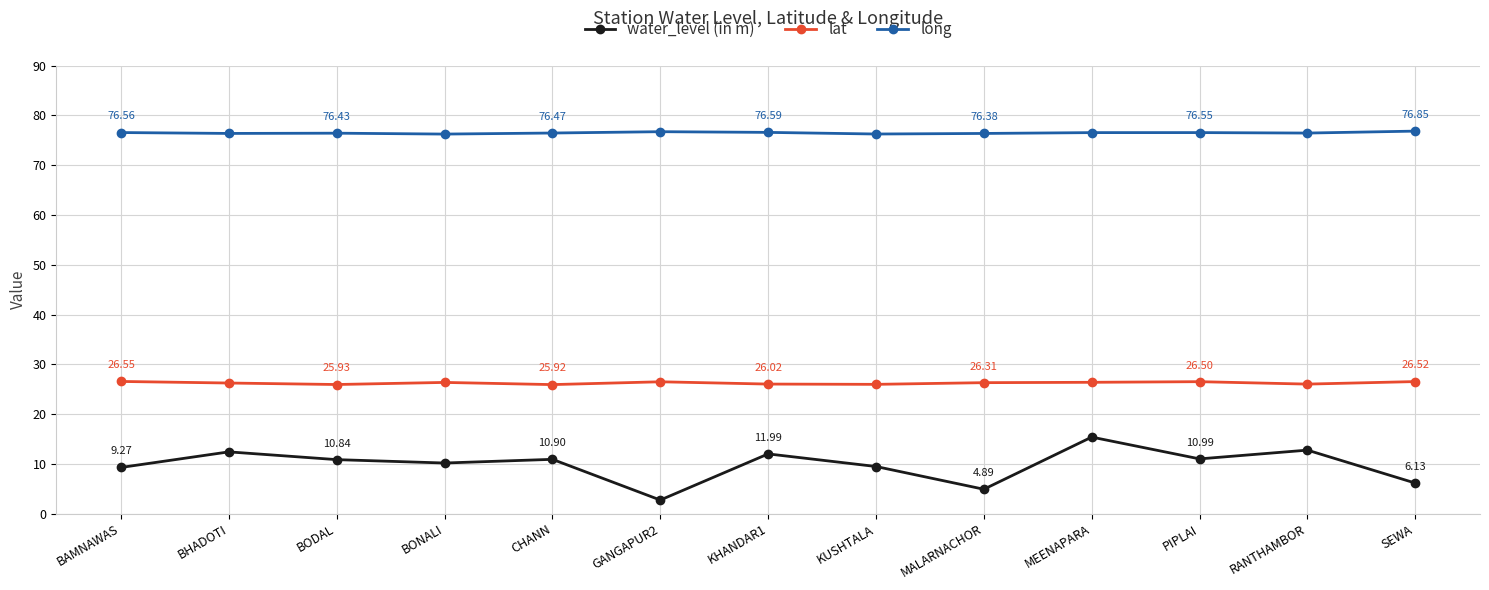

At PIPLAI, list the series in order from largest to smallest.

long, lat, water_level (in m)